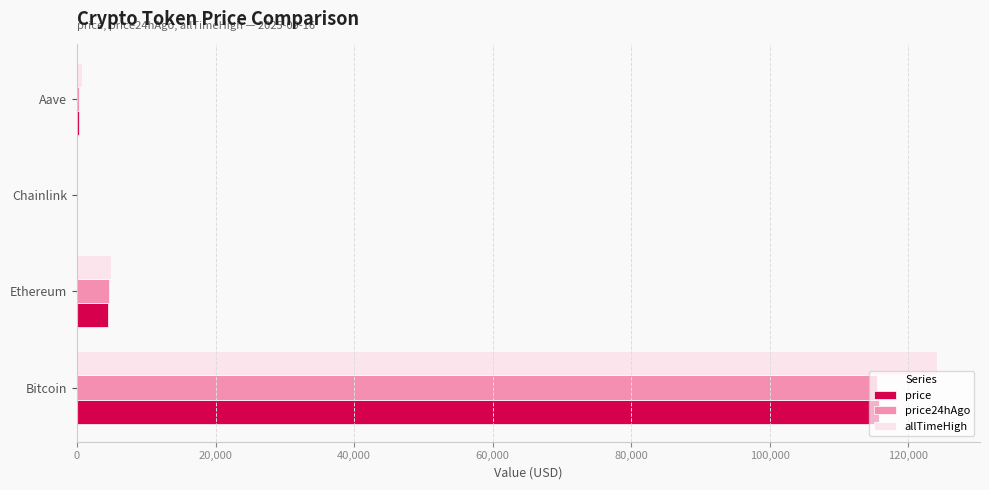

The value of price at Ethereum is 4516.1. True or false?

True